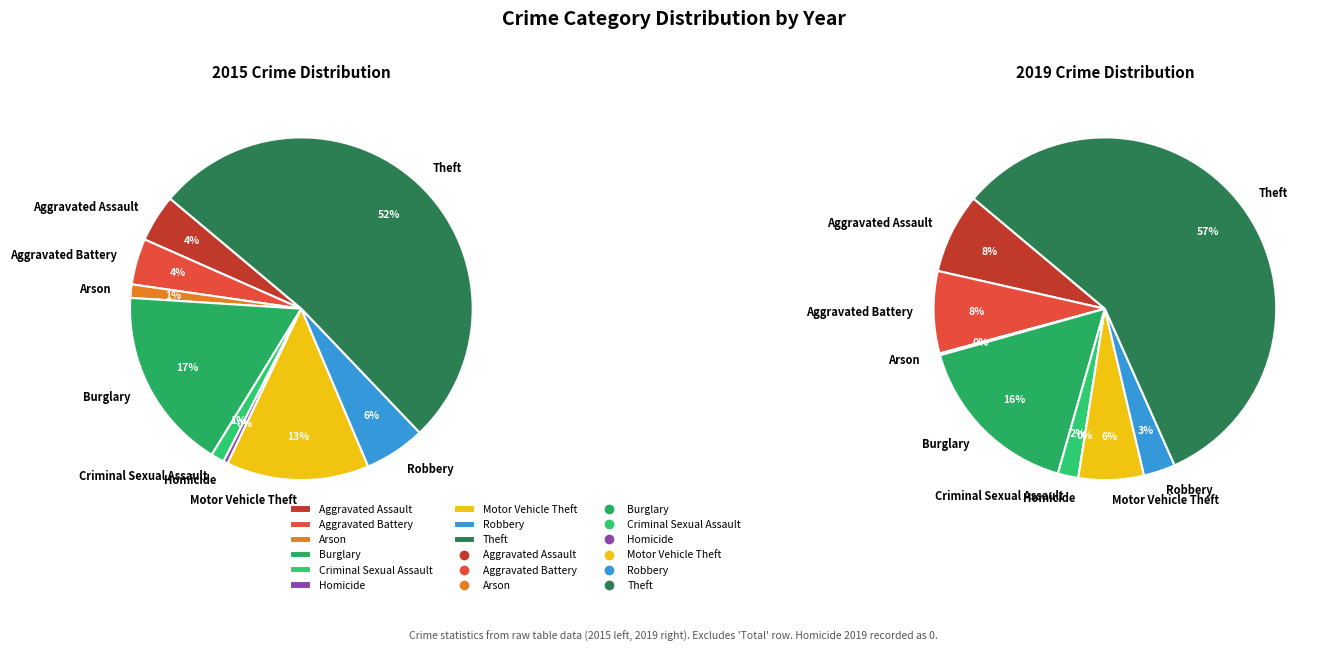

Count the number of slices in the pie.

9